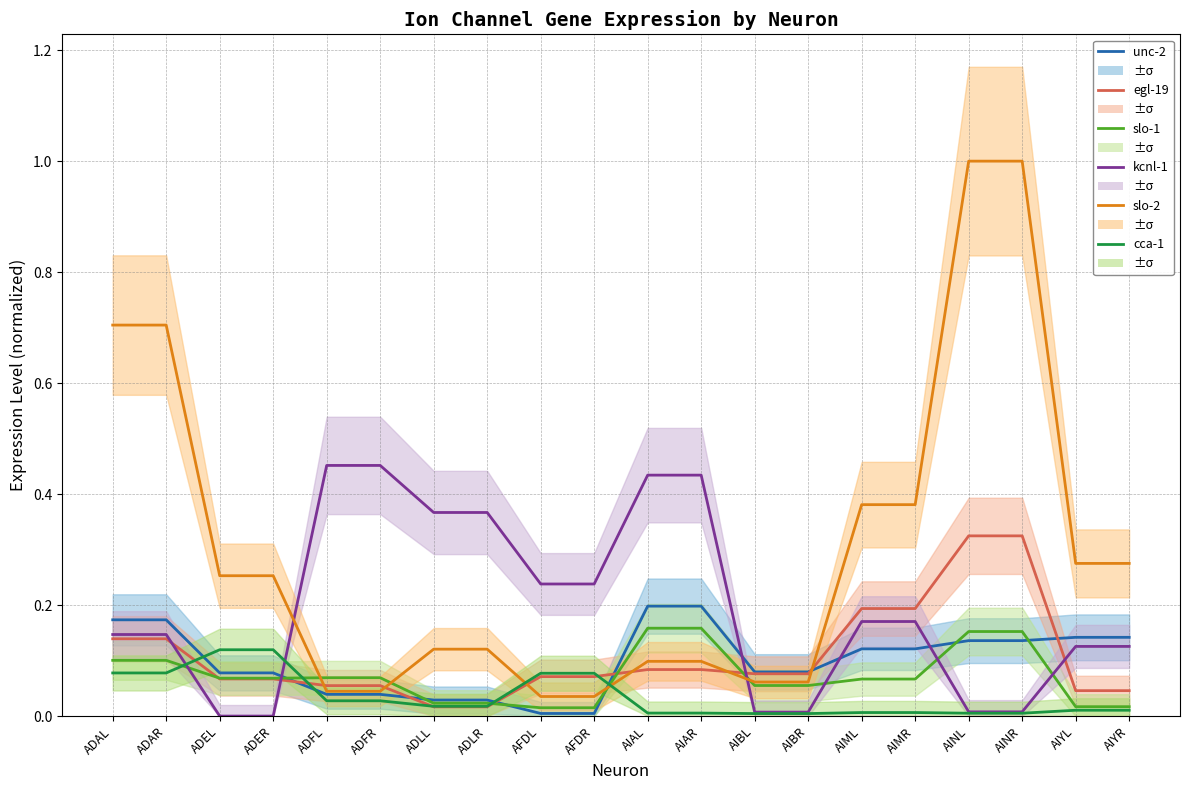

Which series has the widest spread of values?

slo-2